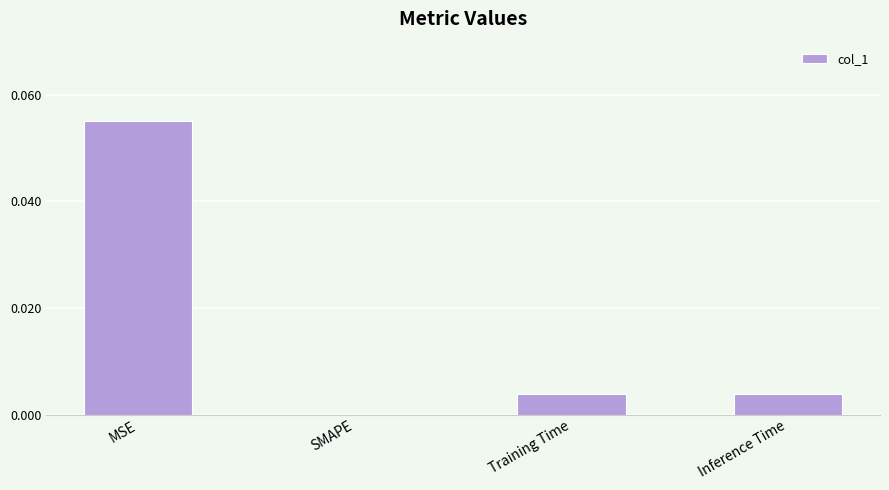

The value at MSE is 0.0. True or false?

False